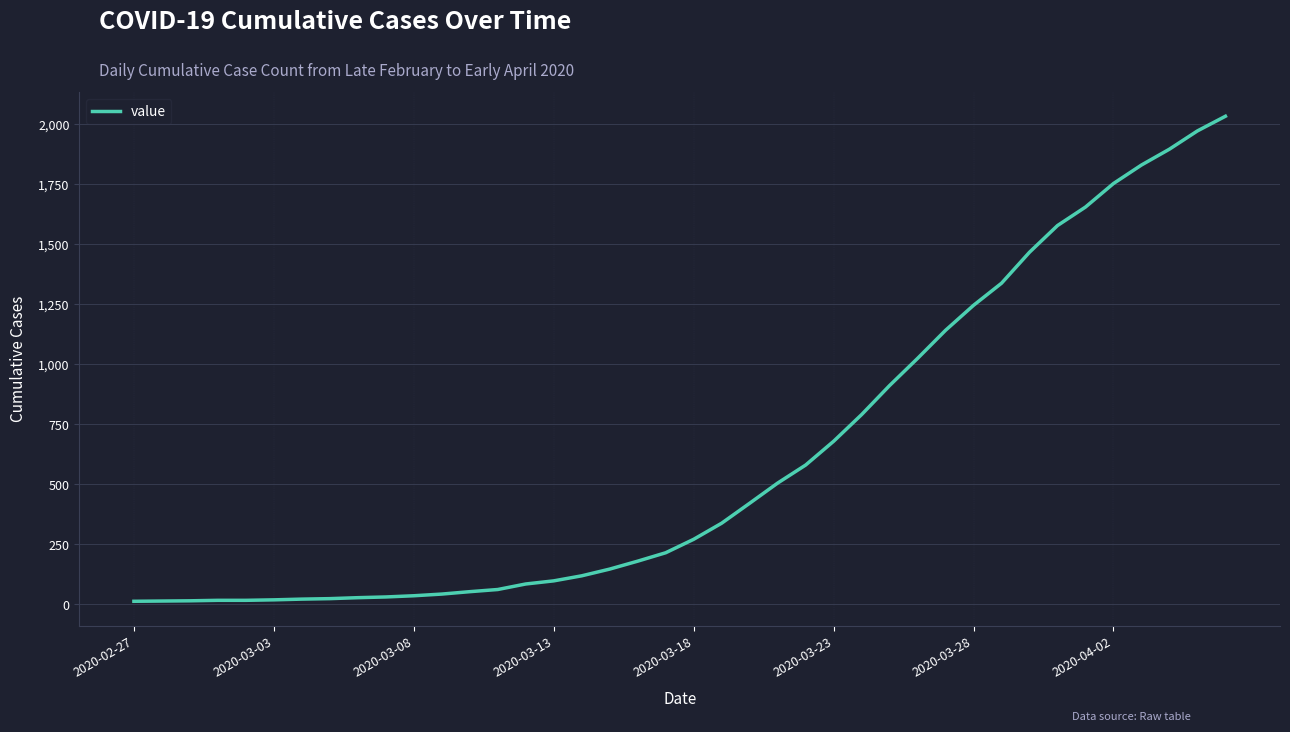

What is the greatest value displayed?

2032